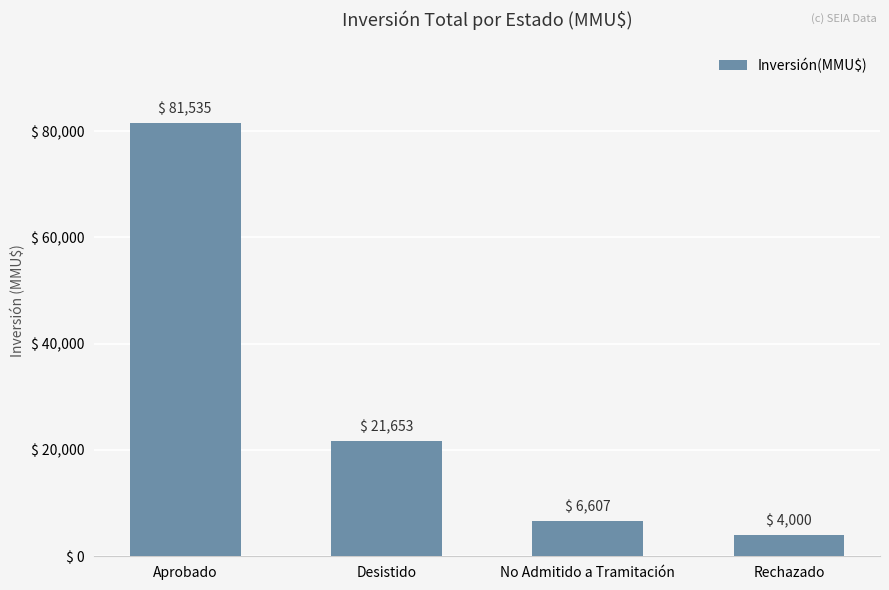

Reading left to right, extract all data points from this chart.

Aprobado=81535	Desistido=21653	No Admitido a Tramitación=6607	Rechazado=4000